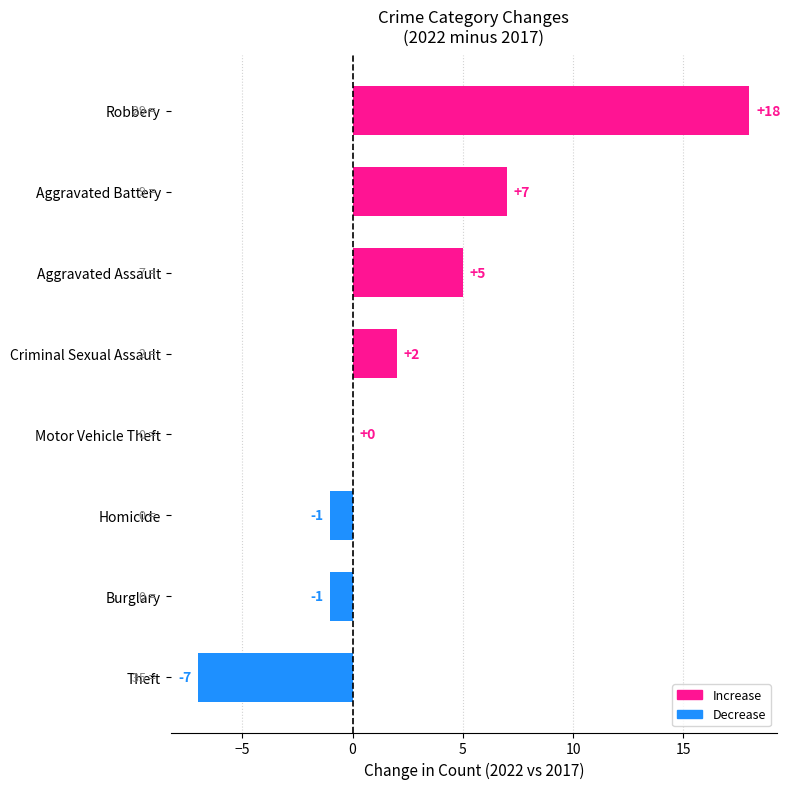

What is the change in value from Homicide to Robbery?

+19